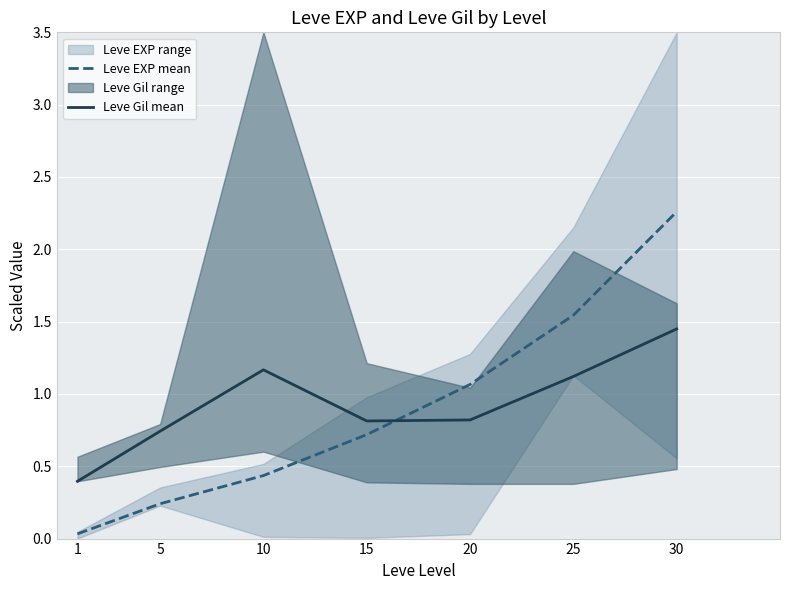

How many interior local valleys does the Leve Gil mean series have?

1